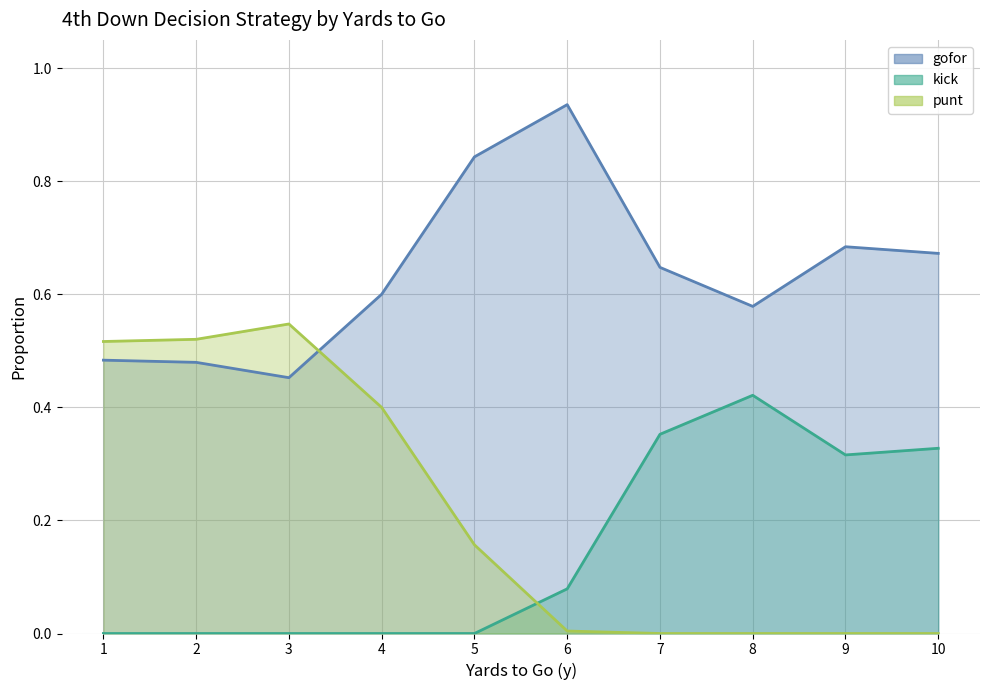

The value of kick at 5 is 0.3. True or false?

False